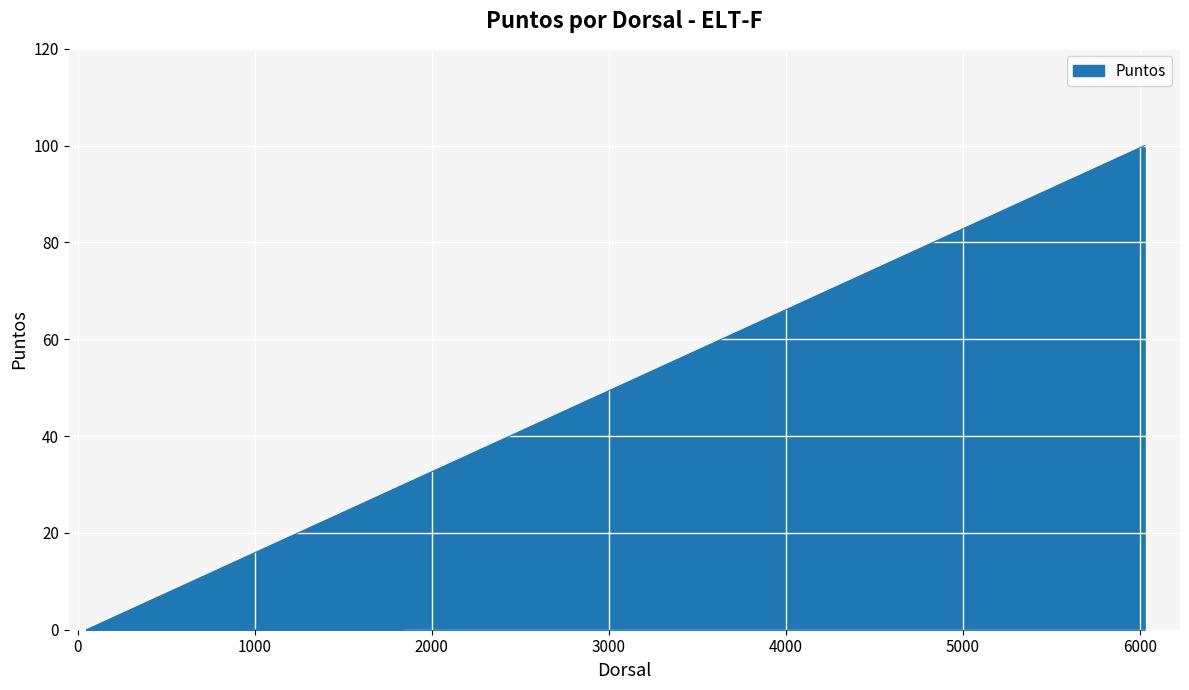

List the labels in order of value, smallest first.

49, 55, 74, 1794, 1843, 6028